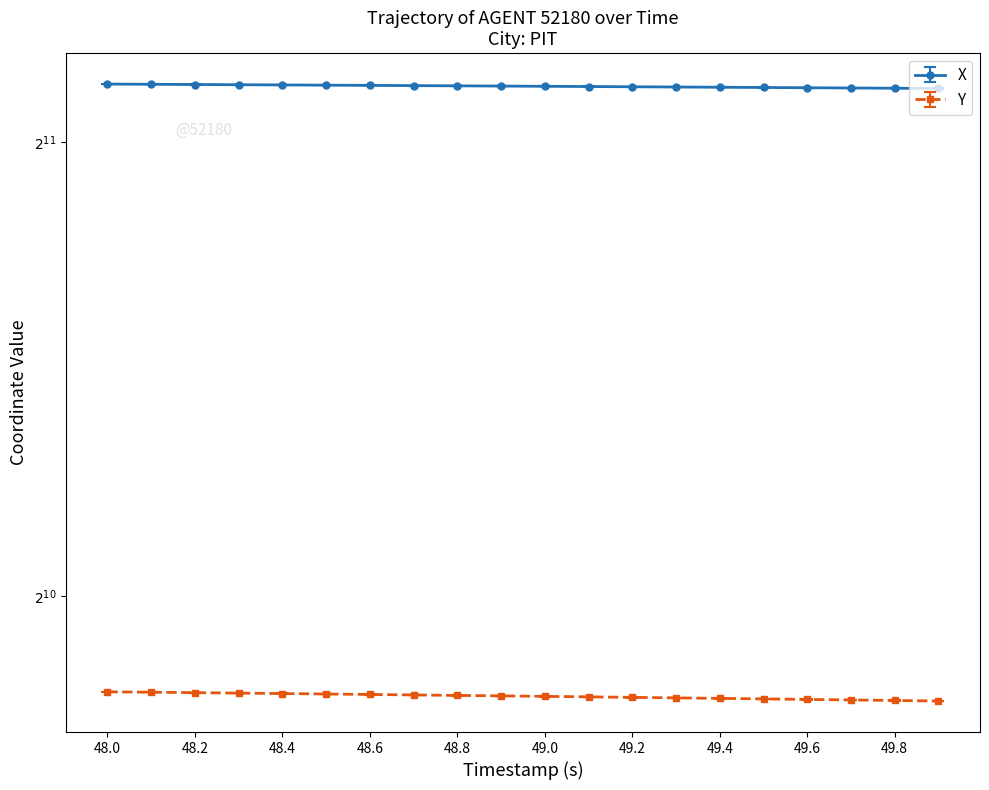

True or false: Y and X cross at least once.

False